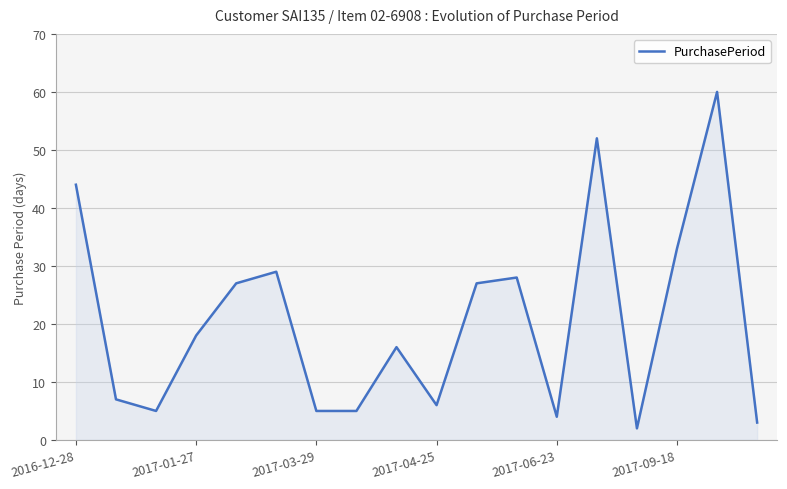

What is the maximum value shown in the chart?

60